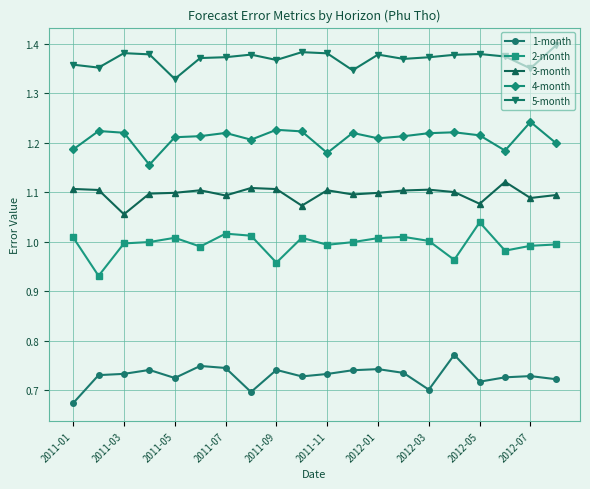

True or false: 2-month and 3-month intersect in this chart.

False